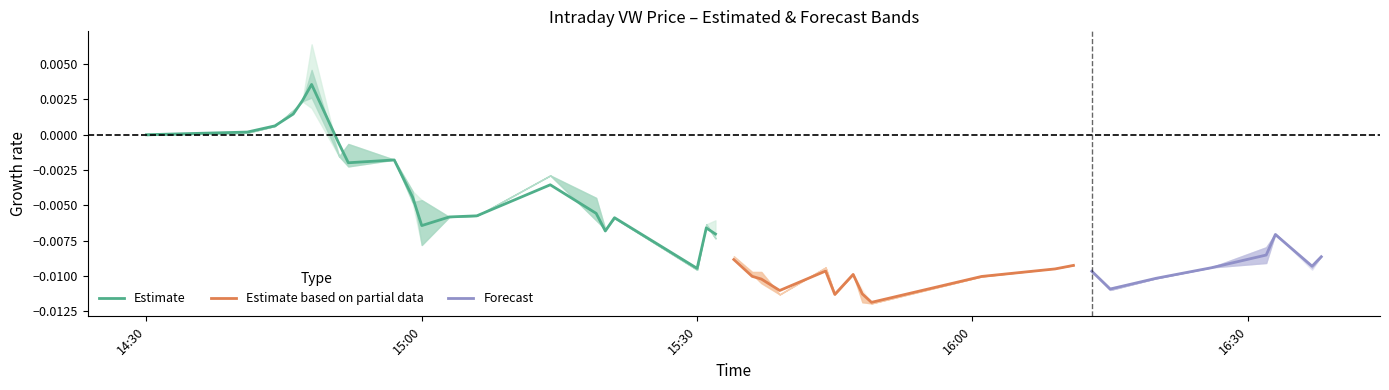

Count the number of categories in the chart.

40